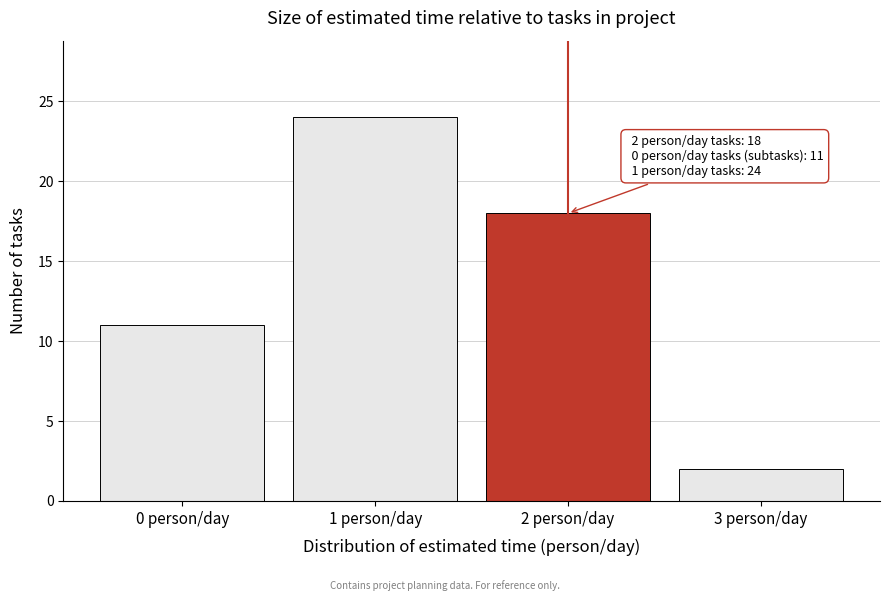

Over which range of the x-axis is the bar tallest?

0.5 to 1.5